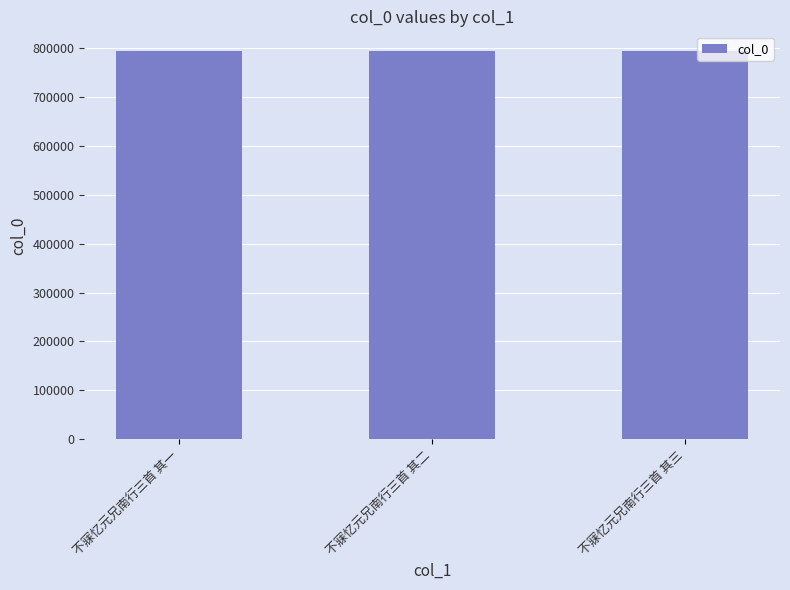

What is the smallest value displayed?

794040